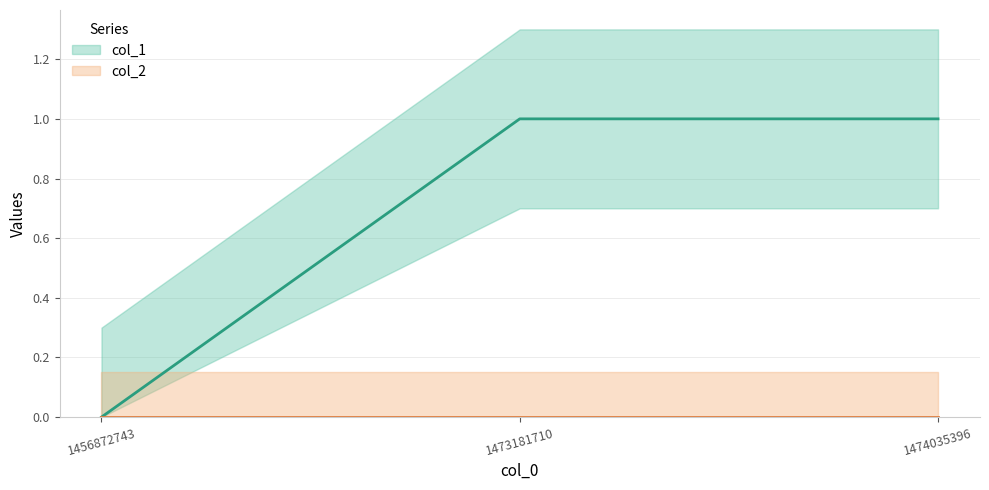

The value at 1474035396 is 0. True or false?

False